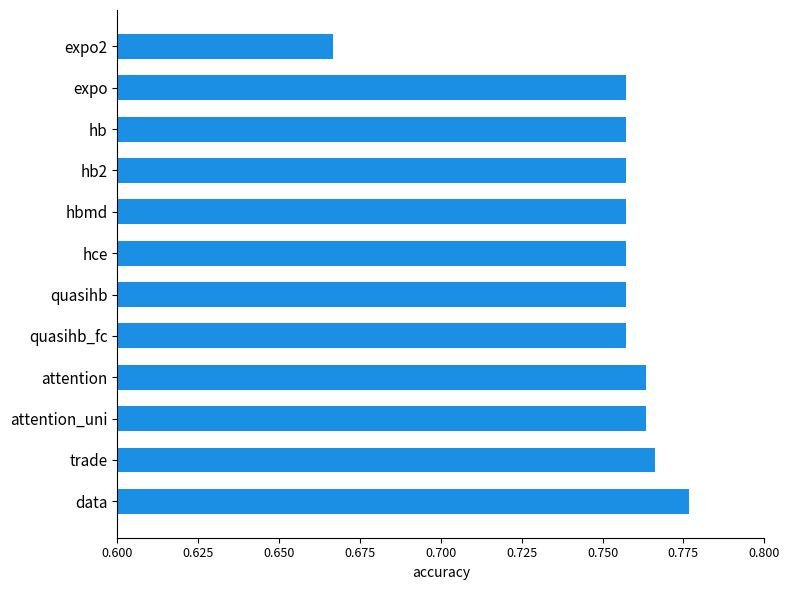

Where is the data nearest to the value 0?

expo2